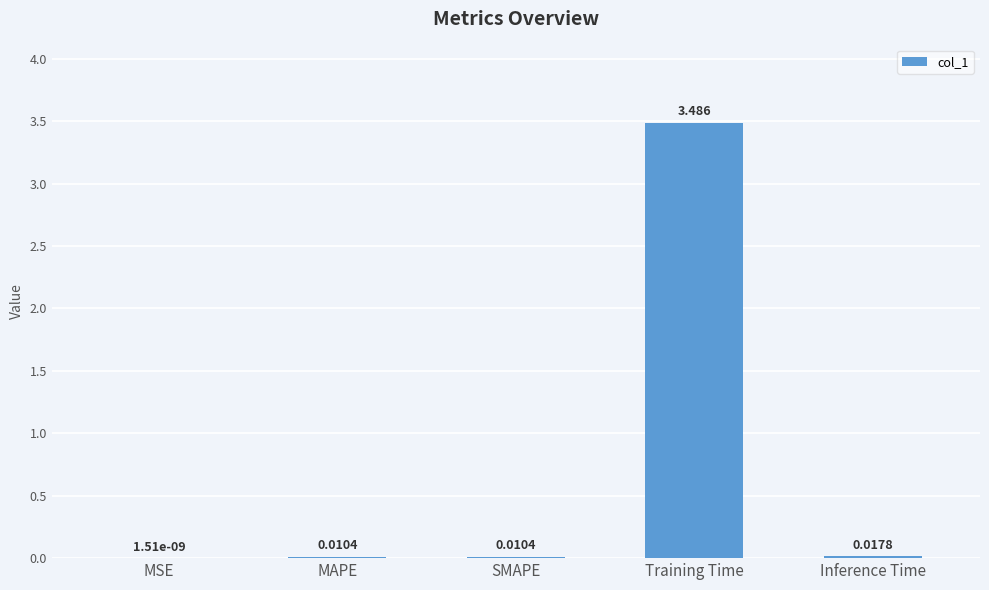

Count the number of data series in this chart.

1